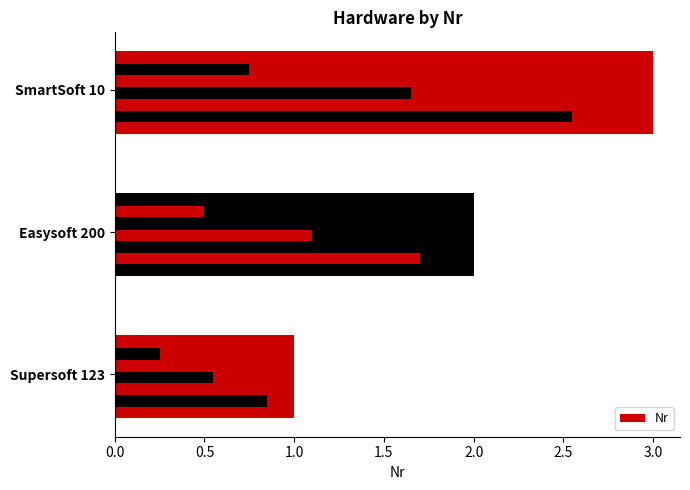

What is the sum of the values at SmartSoft 10 and Supersoft 123?

4